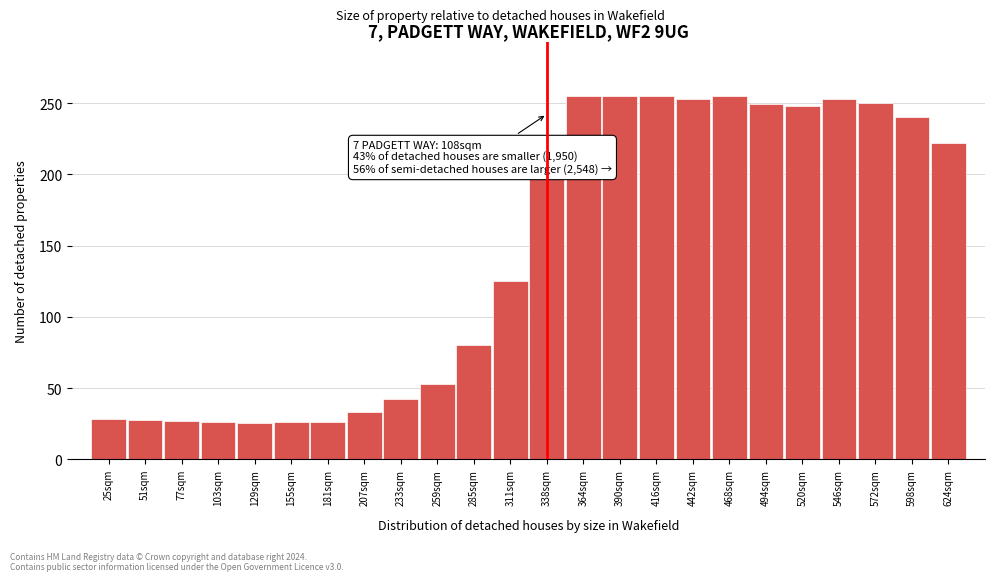

The chart shows a value of 197.0 at 338sqm. True or false?

True